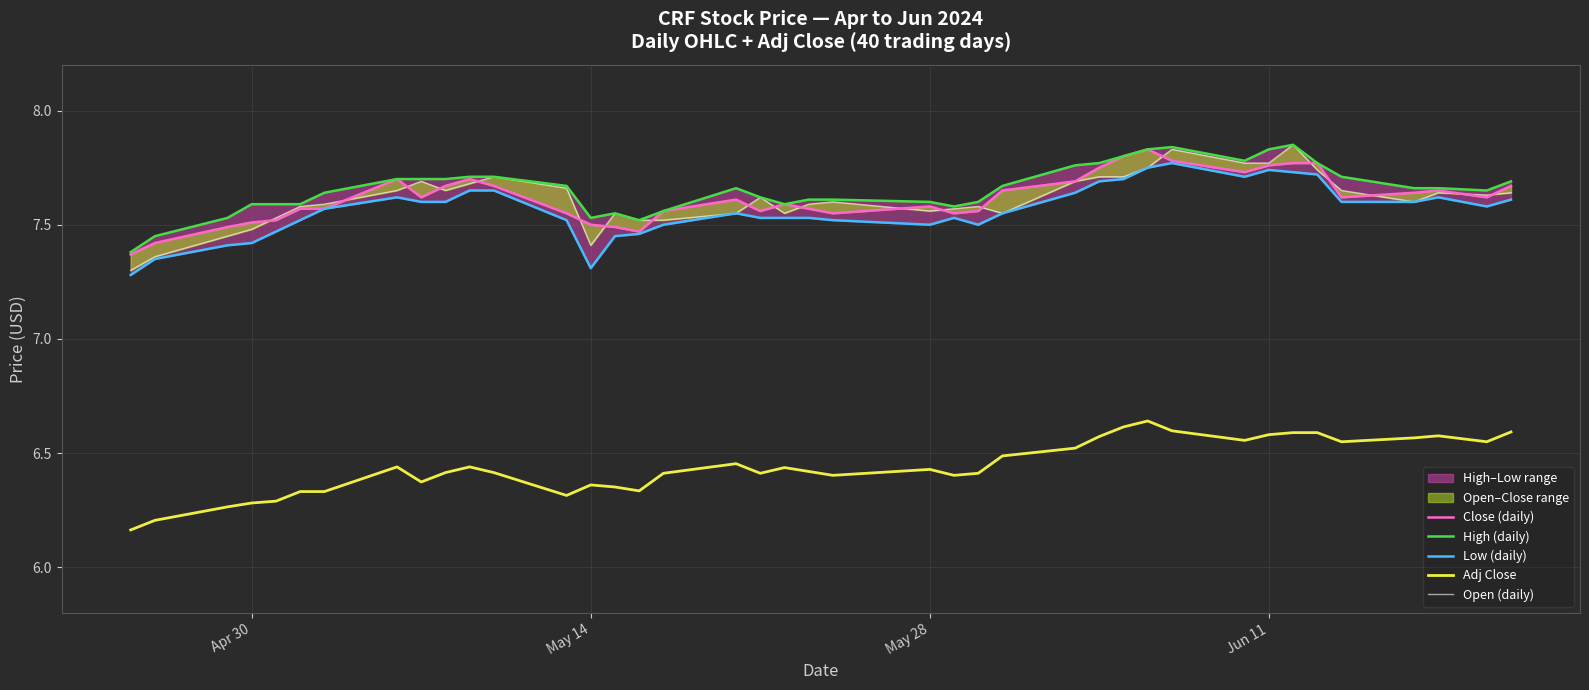

True or false: Adj Close and High (daily) intersect in this chart.

False